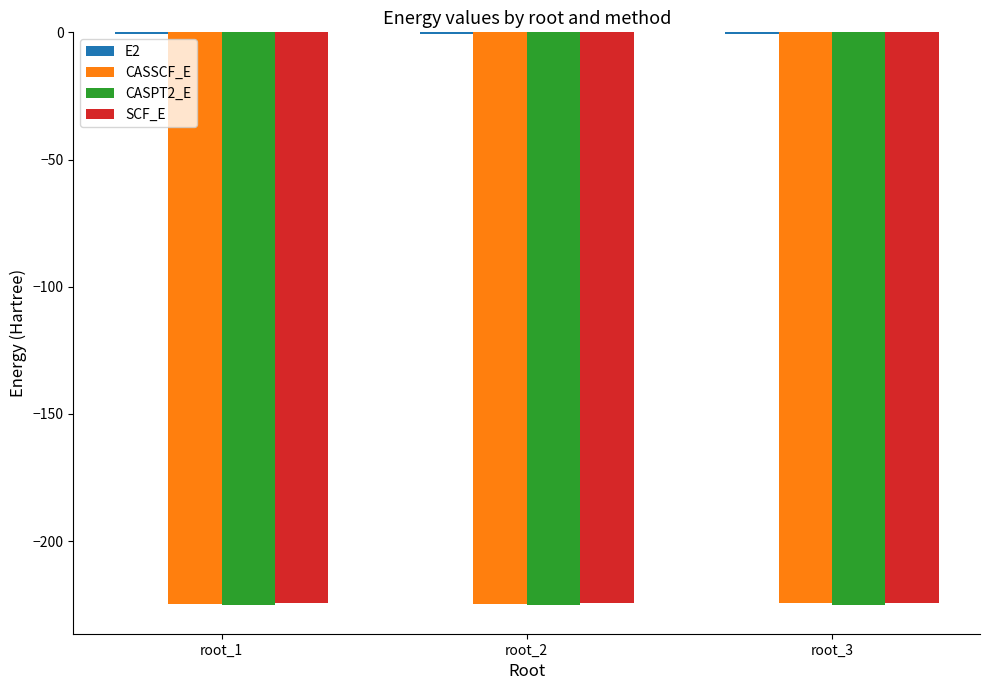

The value of CASPT2_E at root_1 is -79.8. True or false?

False